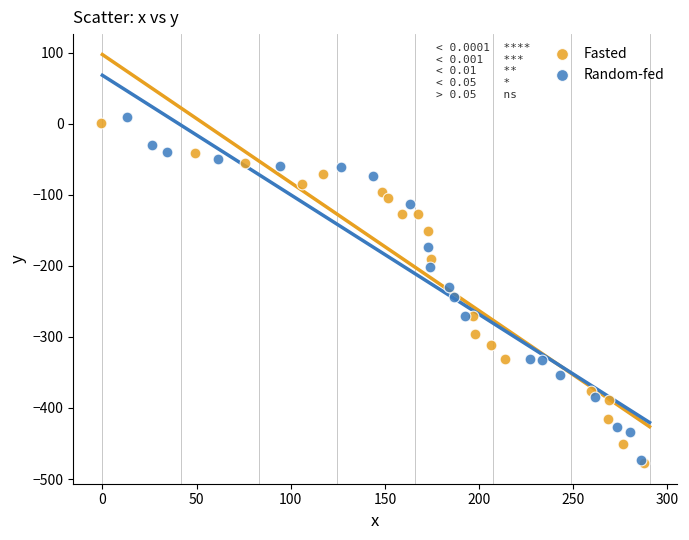

Which series has the widest spread of Y values?

Random-fed